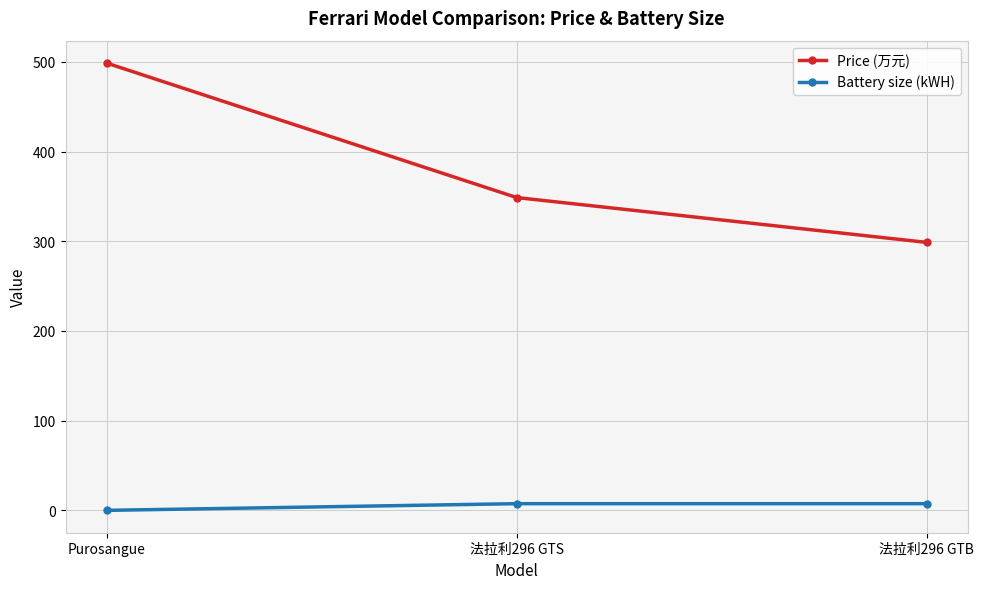

What are all the series names shown in the legend?

Price (万元), Battery size (kWH)